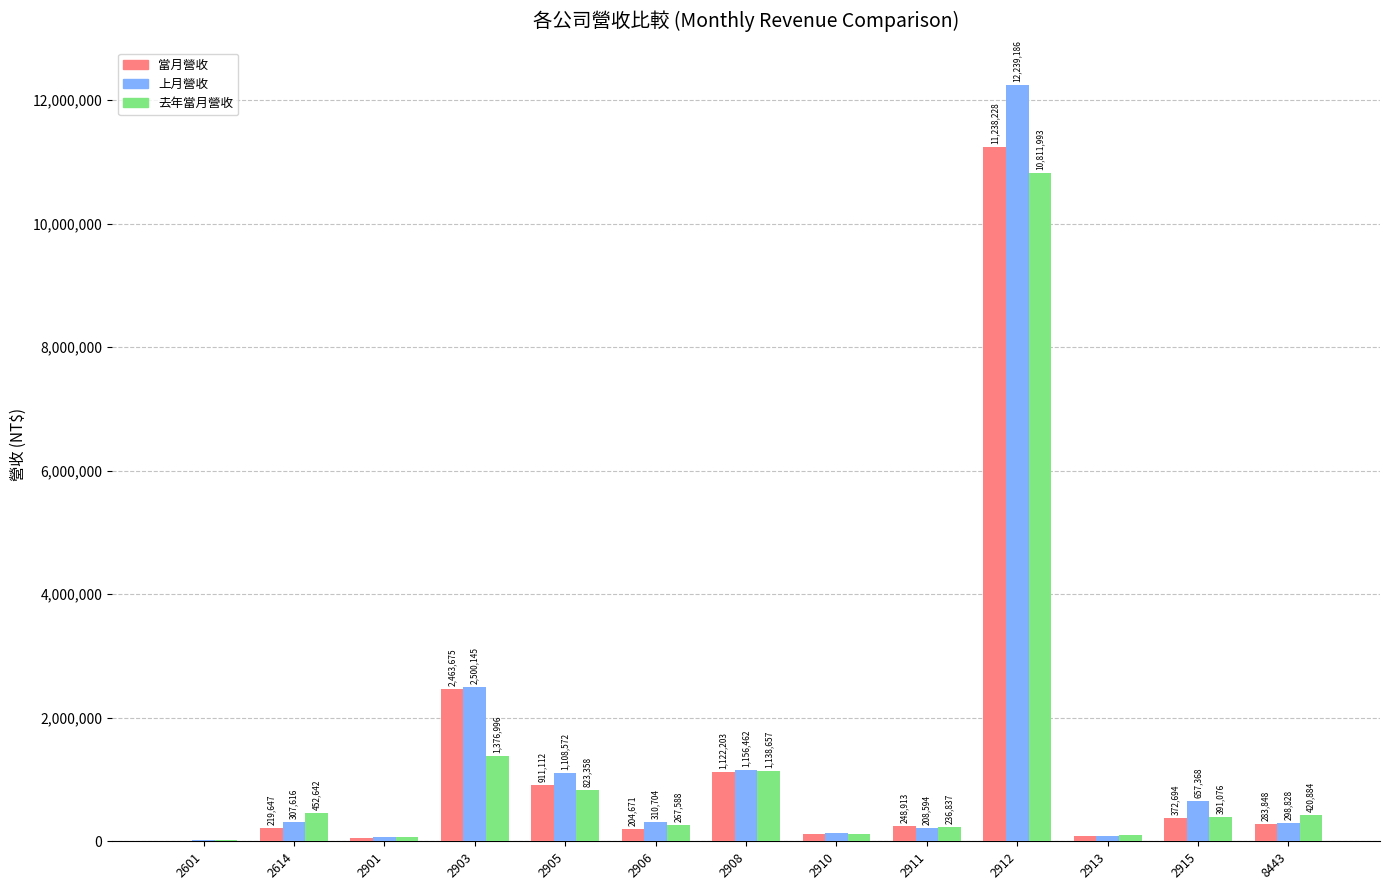

Is it true that 當月營收 equals 2755821 at 2912?

False